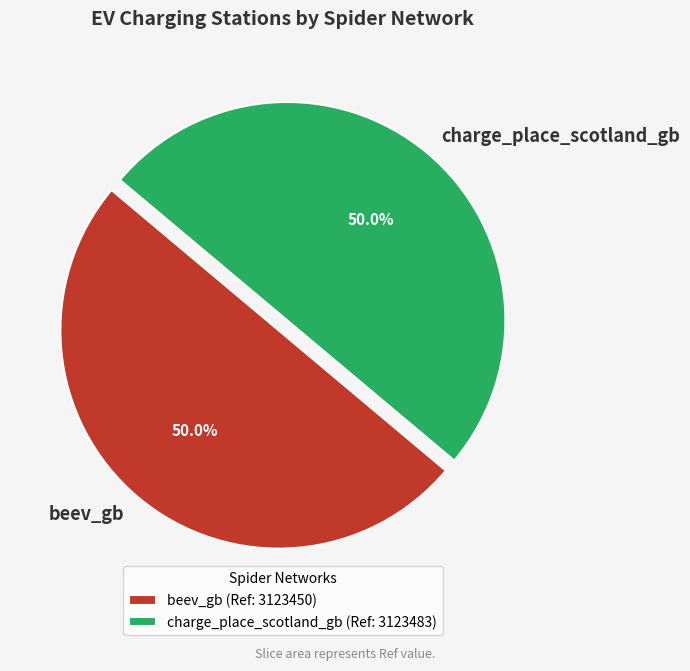

What portion of the pie excludes charge_place_scotland_gb?

50.0%